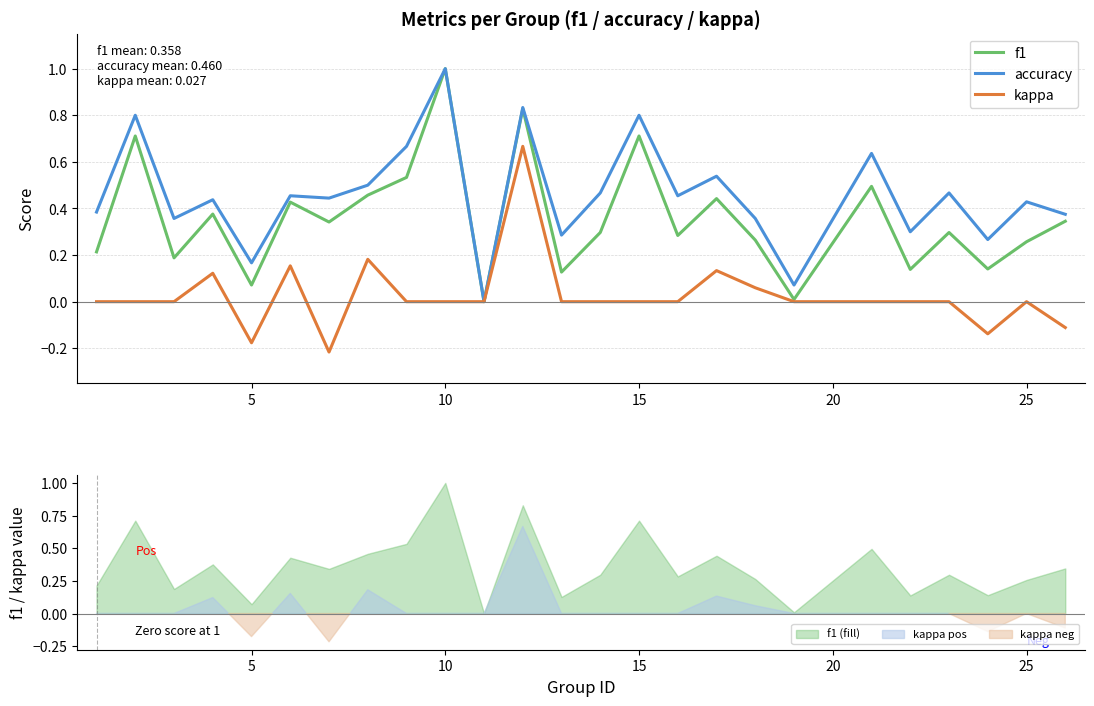

Which category has the highest value in the accuracy series?

10